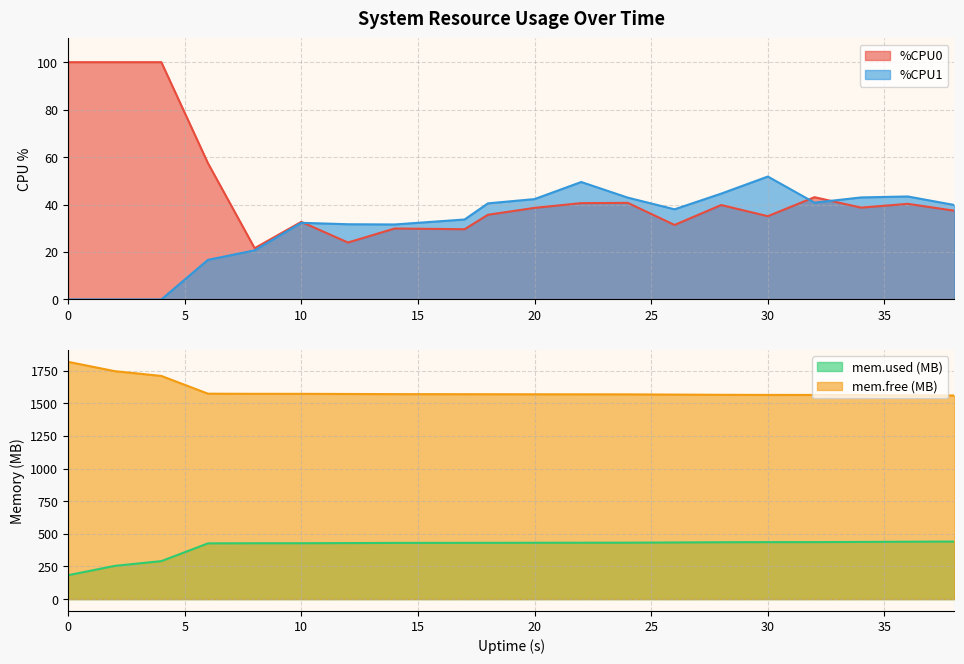

What is the approximate value of %CPU1 at 8?

20.7